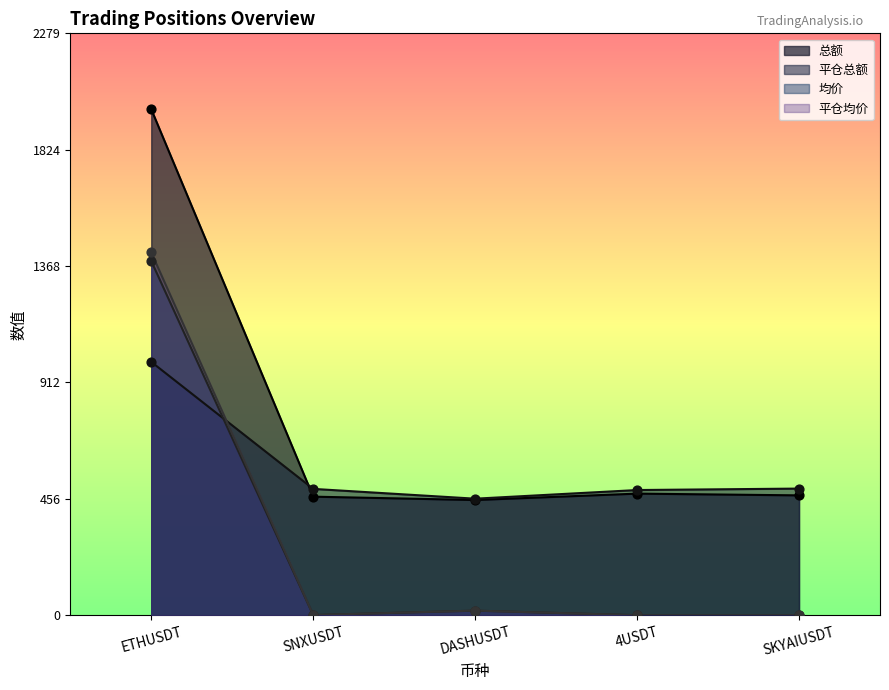

Which series has the widest spread of Y values?

总额